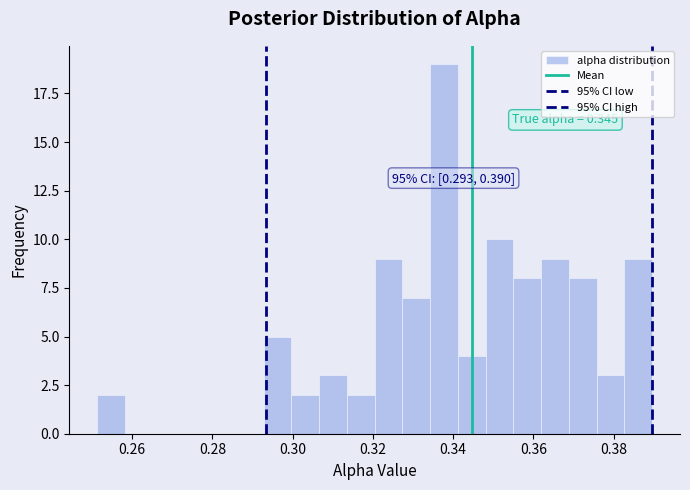

Read against the x-axis, roughly where is the centre of the tallest bar?

0.338